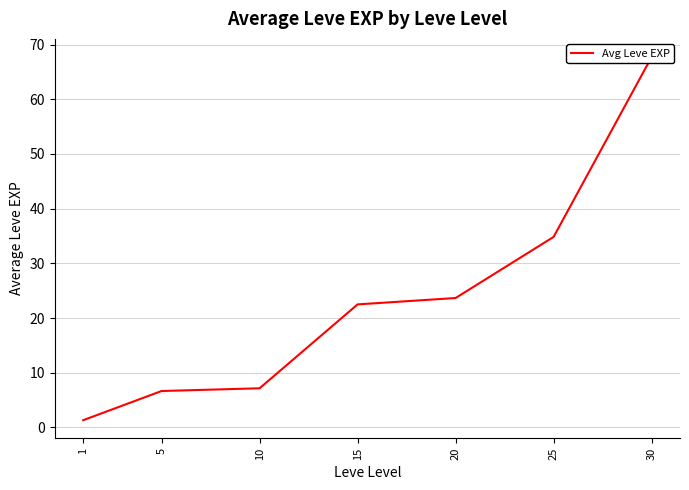

At which label is the value closest to 34?

25